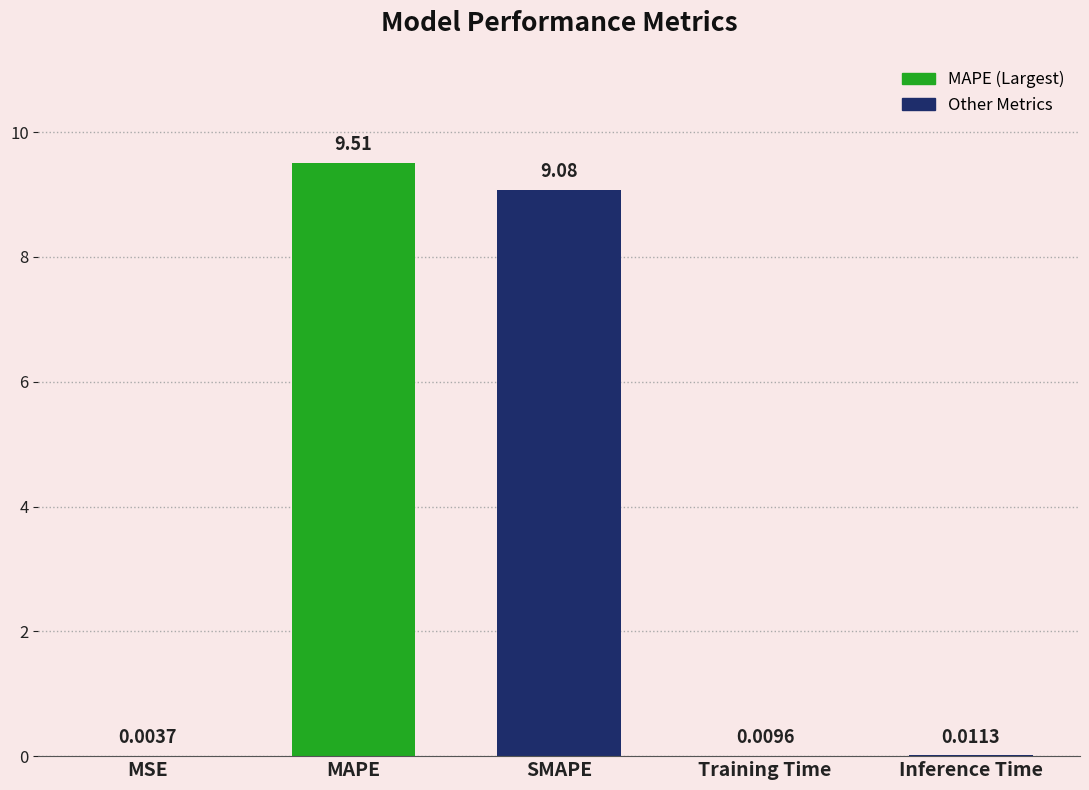

How many categories are shown in the chart?

5